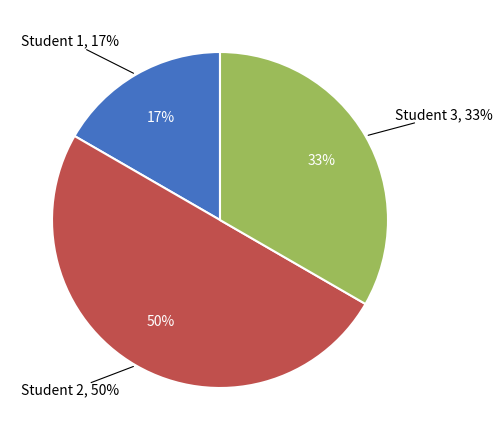

To the nearest percent, what is the difference between the largest and smallest slice percentages?

33%